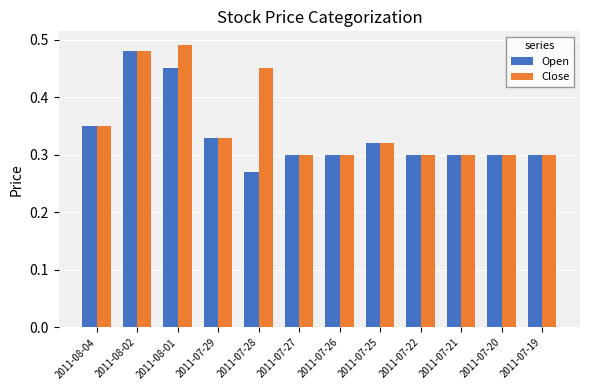

At which label does Open reach its minimum?

2011-07-28